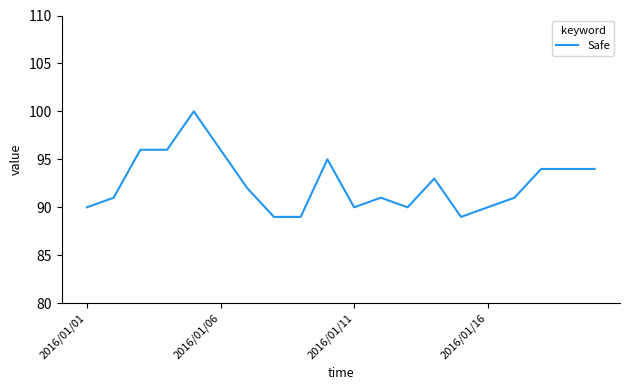

Reading right to left, transcribe all the data shown in this chart.

94	94	94	91	90	89	93	90	91	90	95	89	89	92	96	100	96	96	91	90